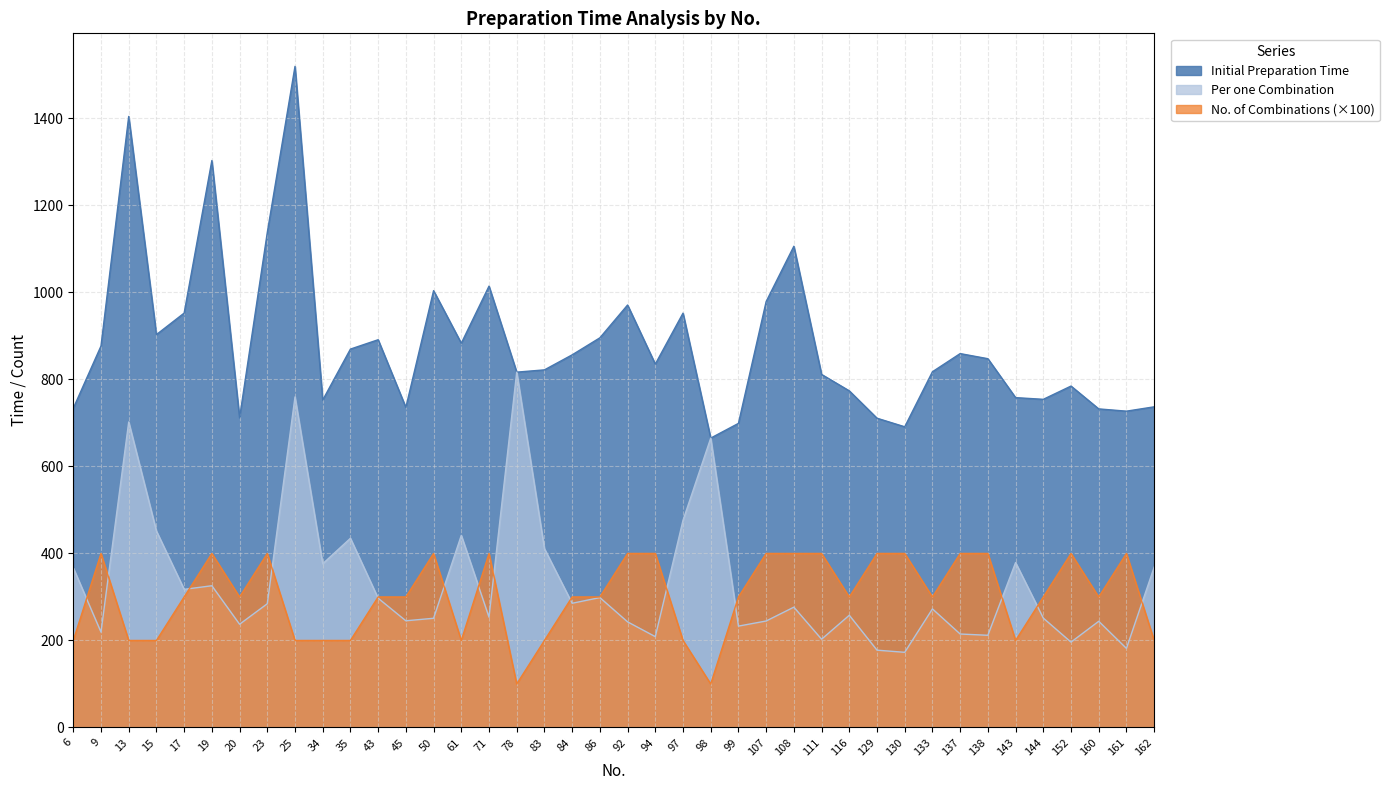

How many interior local valleys does the Per one Combination series have?

14